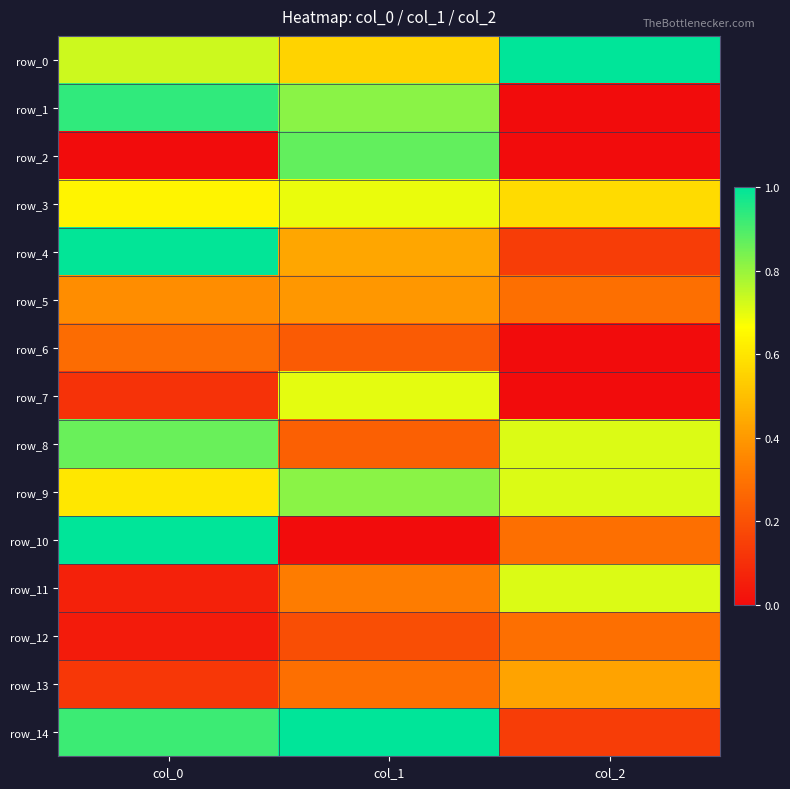

List the series in order of their peak value, highest first.

row_0, row_10, row_14, row_4, row_1, row_2, row_8, row_9, row_11, row_7, row_3, row_13, row_5, row_12, row_6